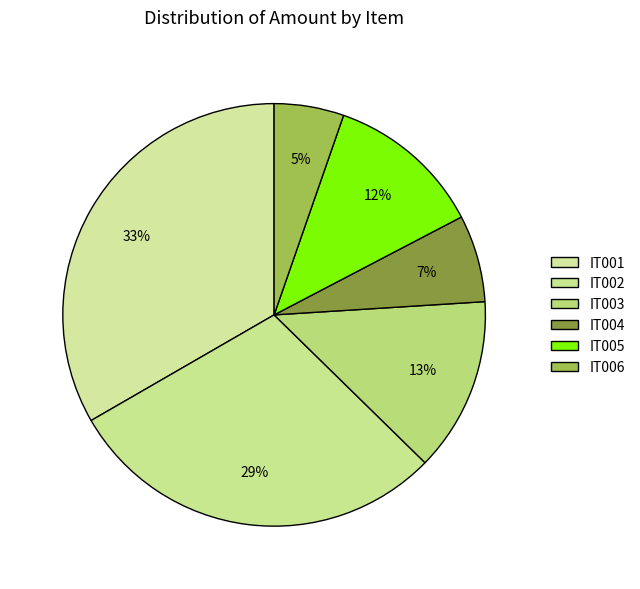

Is it true that IT003 is 26% of the pie?

False